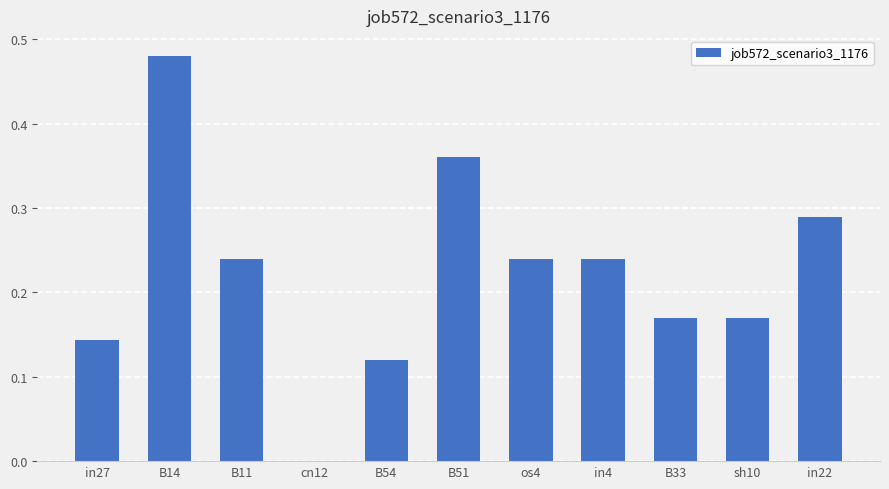

How many values are above zero?

10